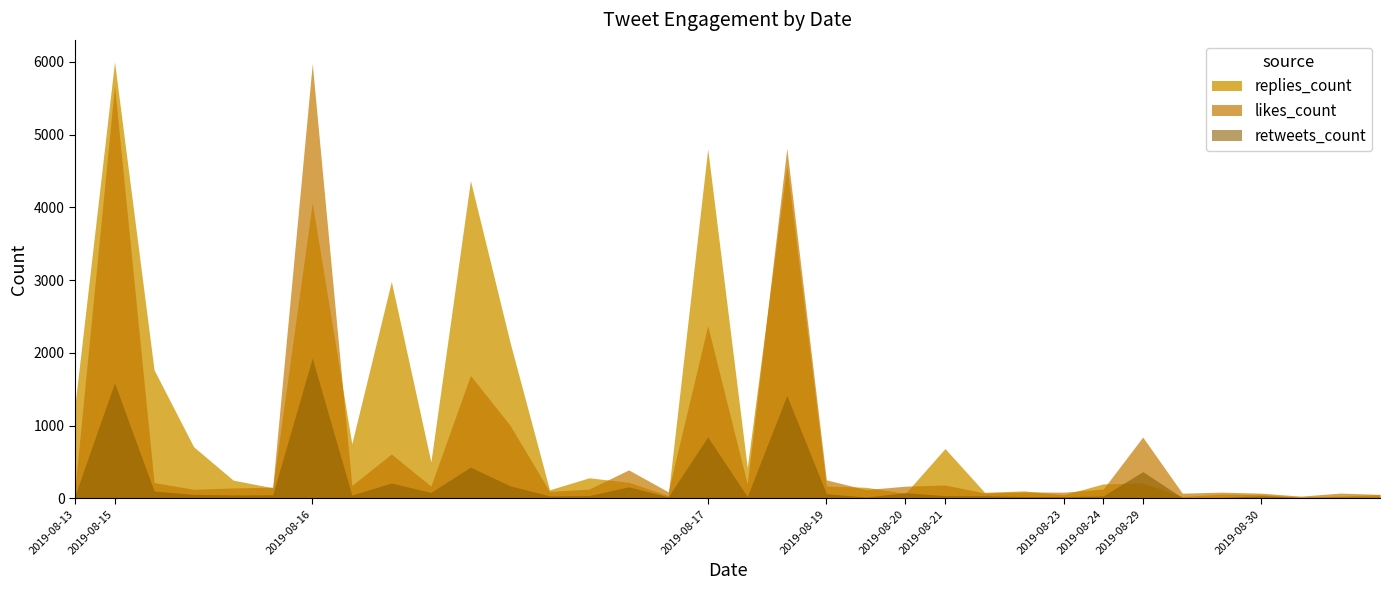

At which label does likes_count first exceed 156?

2019-08-15